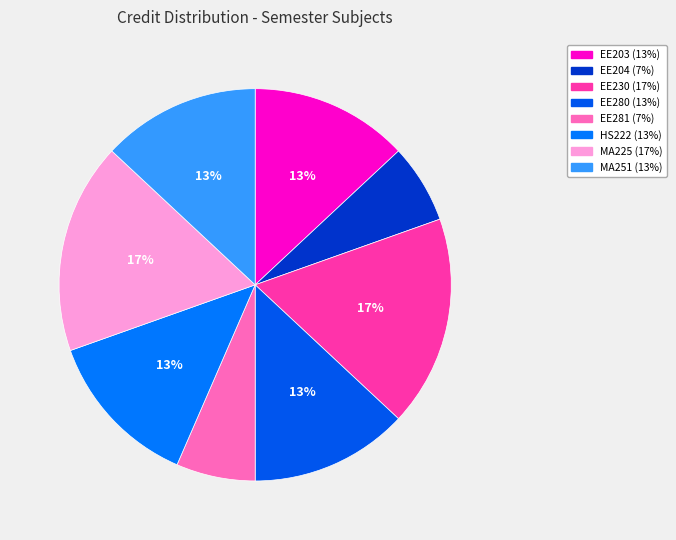

To the nearest percent, what is the difference between the HS222 and EE230 slice percentages?

4%